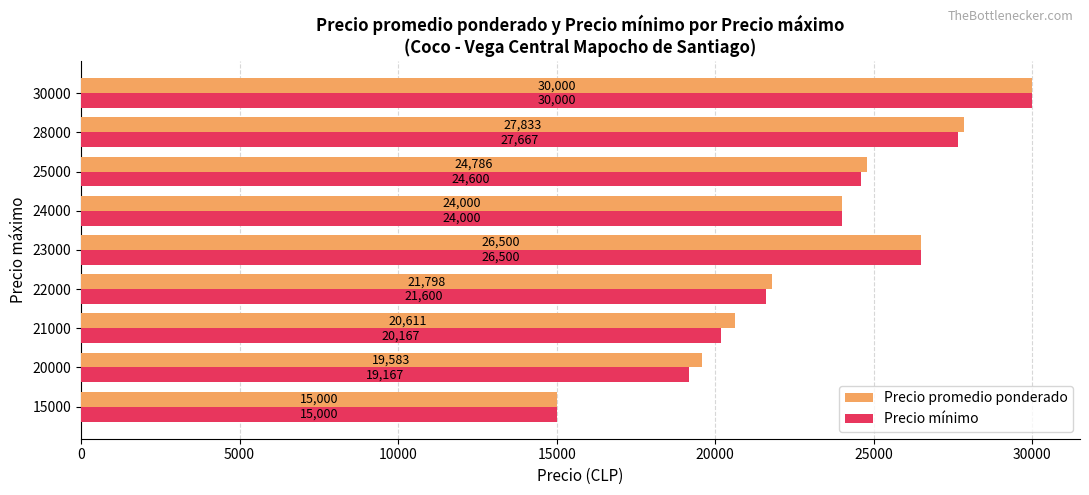

What is the difference between the Precio mínimo values at 24000 and 28000?

3667